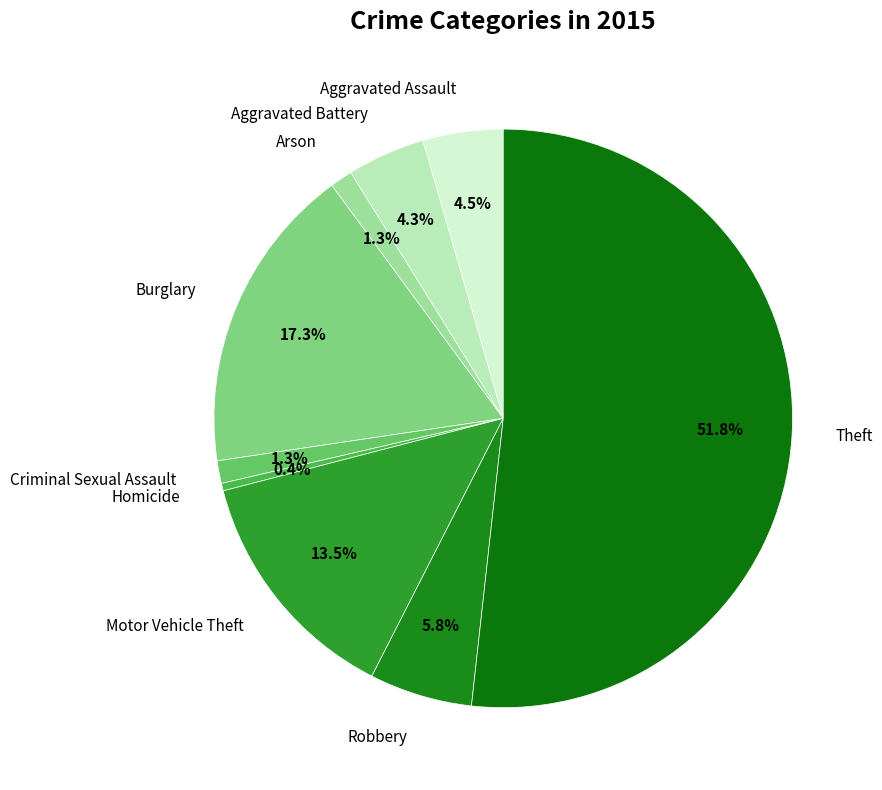

What is the majority slice?

Theft